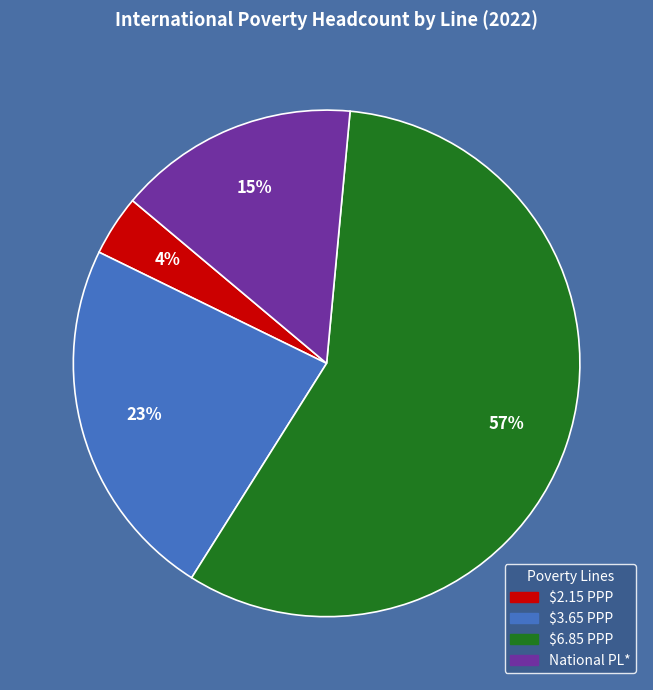

Which slice is the smallest?

$2.15 PPP